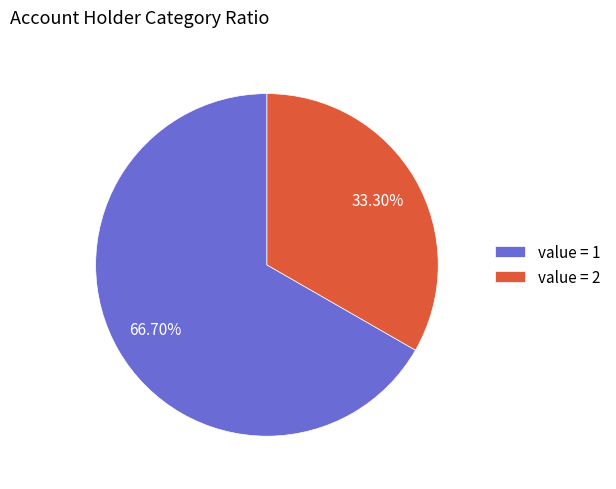

Rank the categories by value from lowest to highest.

value = 2, value = 1